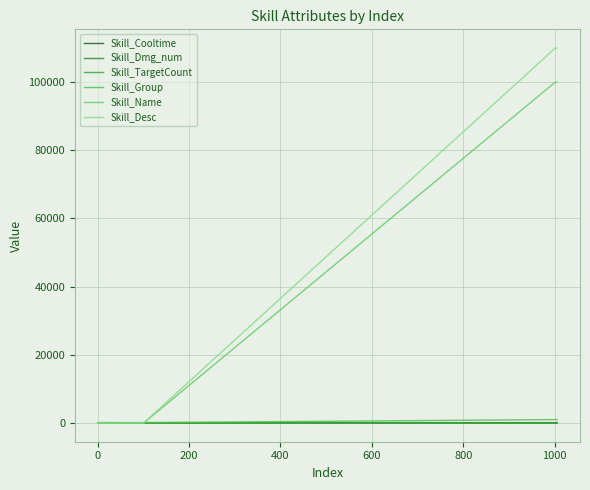

At how many categories does at least one series exceed 21220?

5